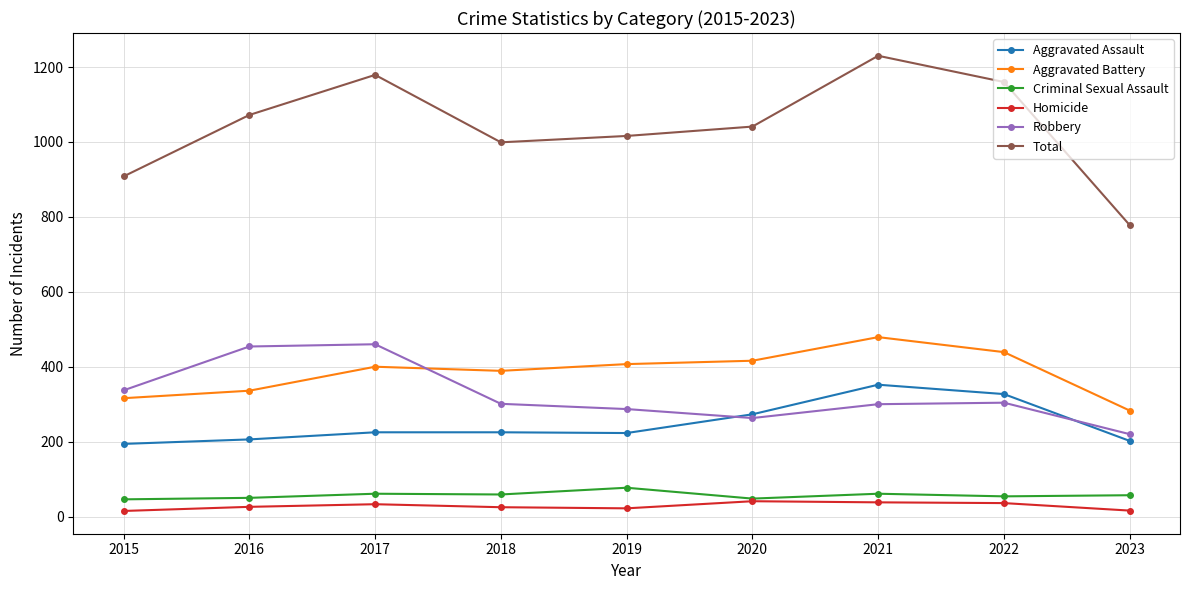

True or false: Aggravated Battery has more than 1 points higher than both neighbors.

True